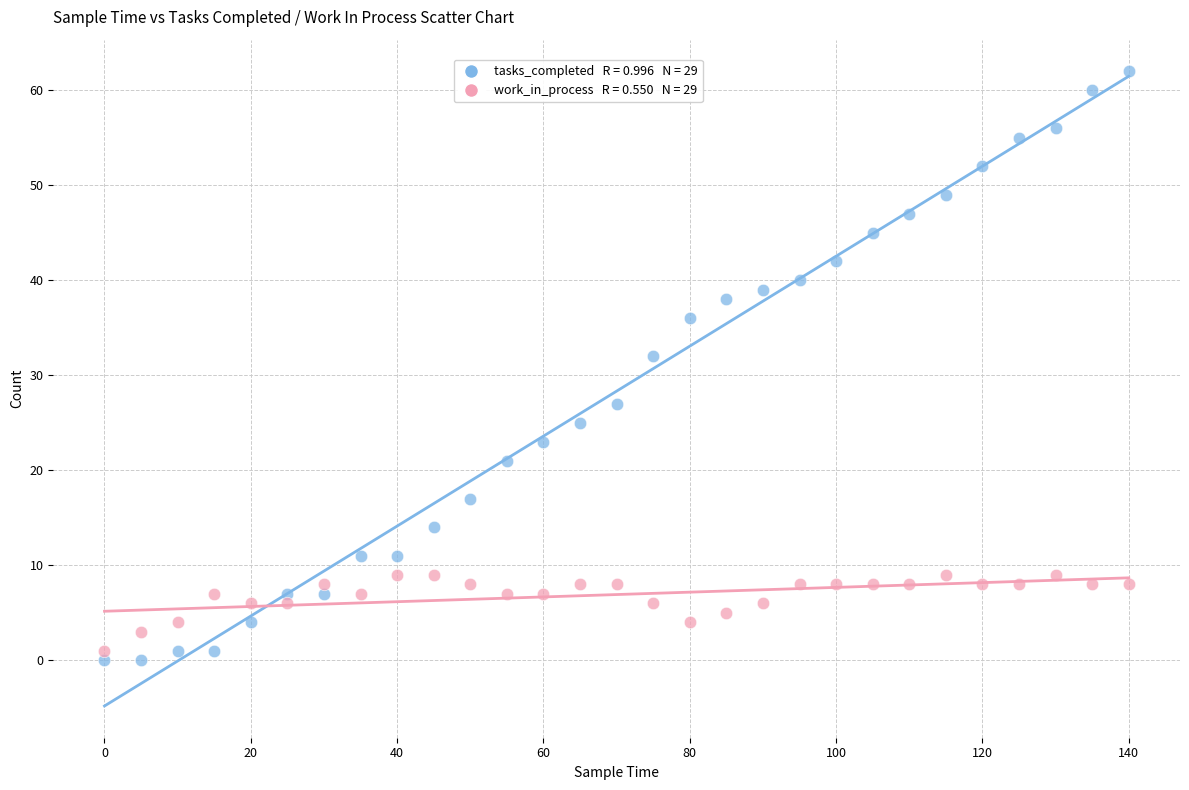

Across all data points, what is the range of Y values (max minus min)?

62